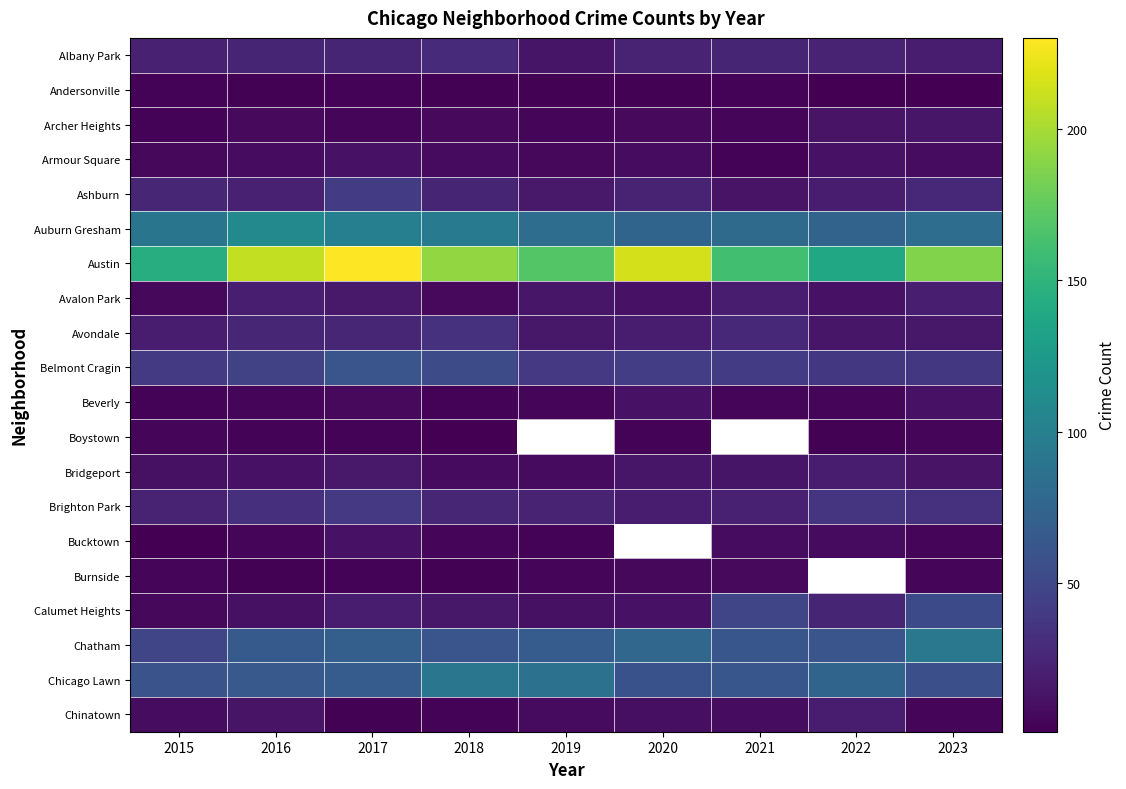

Is it true that Ashburn equals 25.0 at 2018?

True